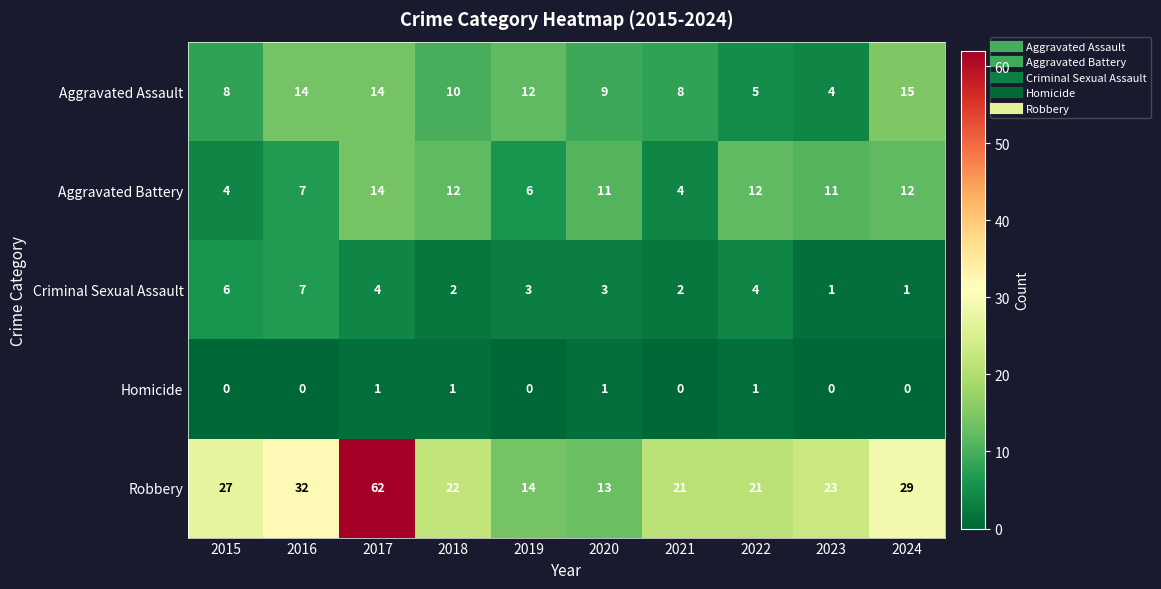

How many distinct data groups are displayed?

5